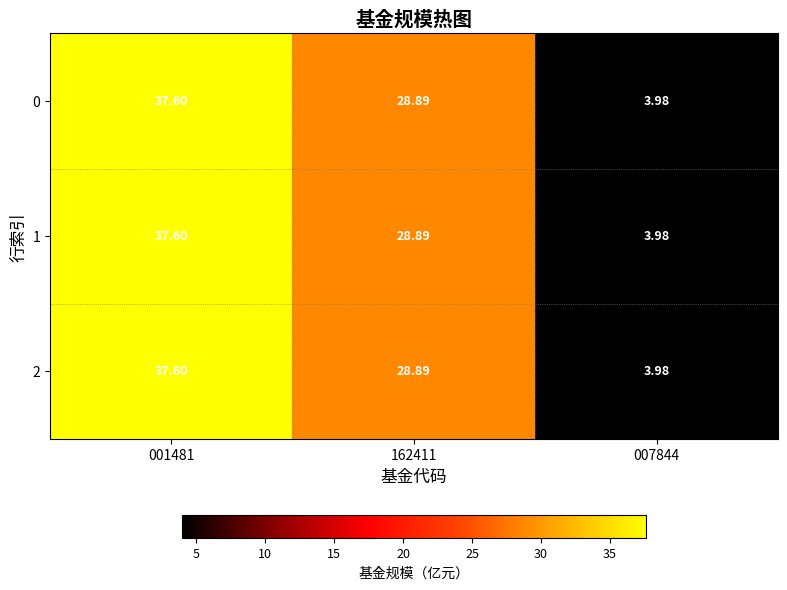

Rank the series by their maximum value, from highest to lowest.

0, 1, 2